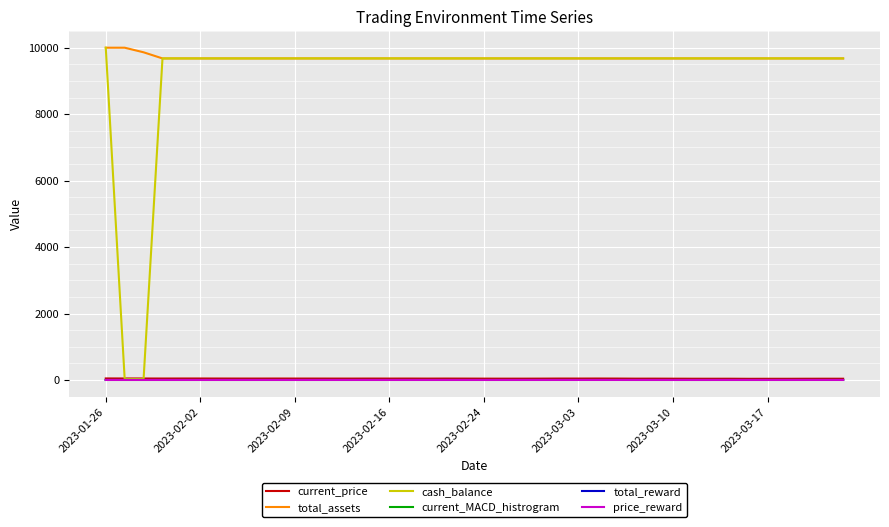

What is the difference between the second highest and minimum values in the current_price series?

9.7